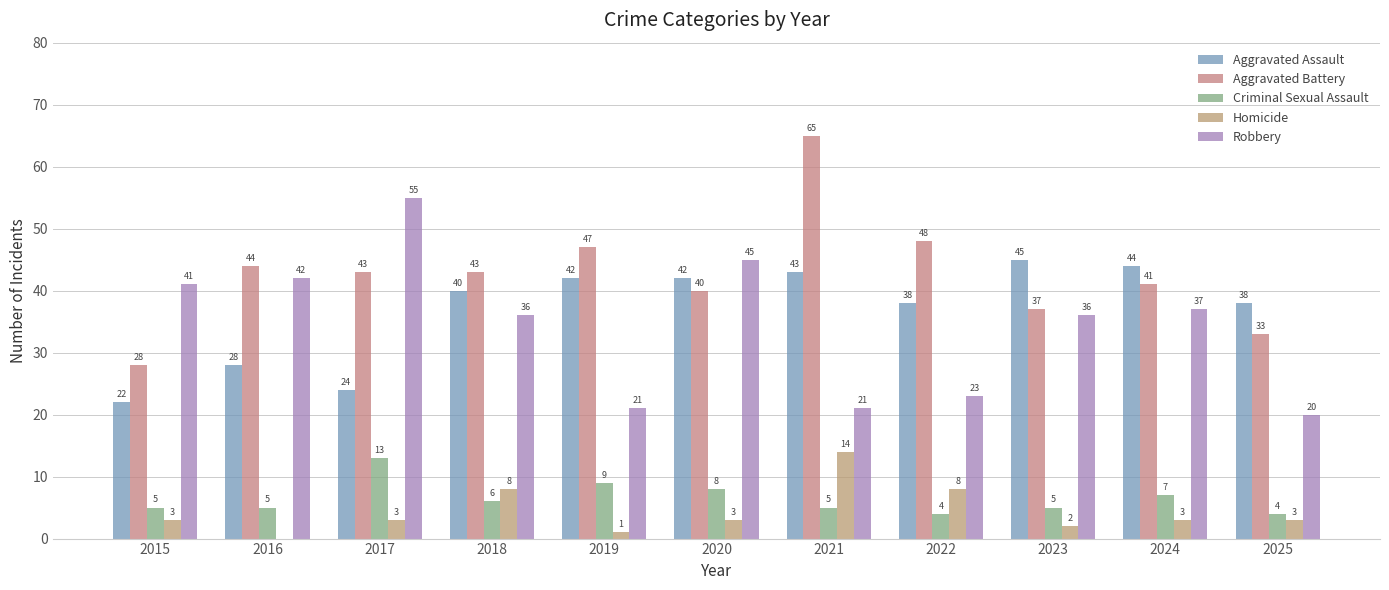

Between 2021 and 2024, which series saw the biggest shift?

Aggravated Battery